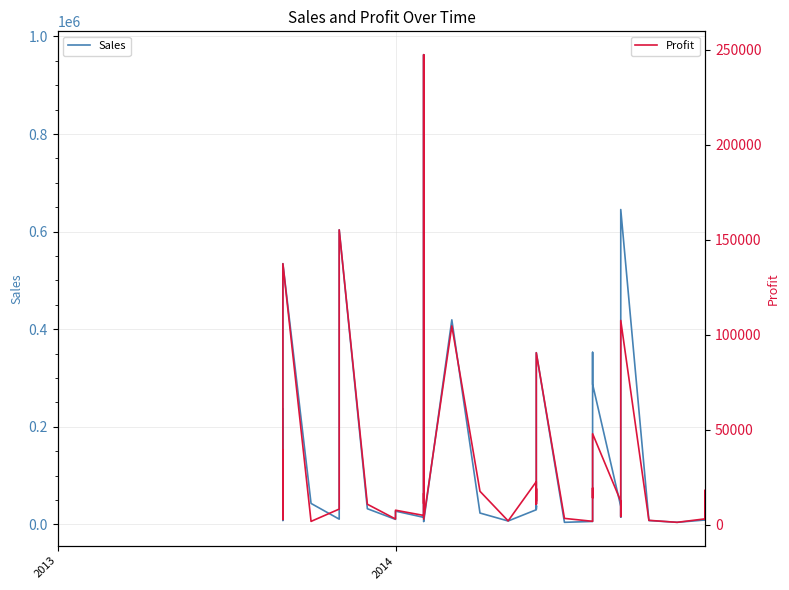

Reading left to right, list all the values displayed in this chart.

Sales: 236400.0	8235.0	534450.0	43125.0	10944.0	603750.0	32280.0	10451.0	27338.8	14610.0	225500.0	962500.0	34095.6	22073.0	5840.0	419265.0	23436.0	7137.9	30216.0	32670.0	37980.0	32670.0	37980.0	37050.0	37050.0	352100.0	4404.0	6181.0	25692.0	352625.0	287400.0	37080.0	15022.0	645300.0	8001.0	8001.0	4428.3	9225.0	36340.0	9225.0
Profit: 39400.0	2745.0	137430.0	1725.0	8208.0	155250.0	10760.0	2986.0	7613.9	4870.0	9020.0	247500.0	11135.6	16499.0	2920.0	104665.0	17577.0	1987.9	22662.0	10890.0	18990.0	10890.0	18990.0	12350.0	12350.0	90540.0	3303.0	1766.0	19269.0	14105.0	47900.0	12360.0	4292.0	107550.0	2286.0	2286.0	1233.3	3075.0	18170.0	3075.0